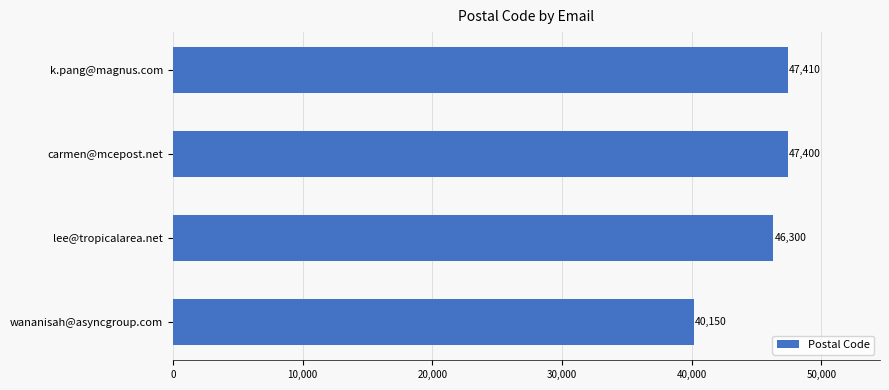

How many values are below 47400?

2